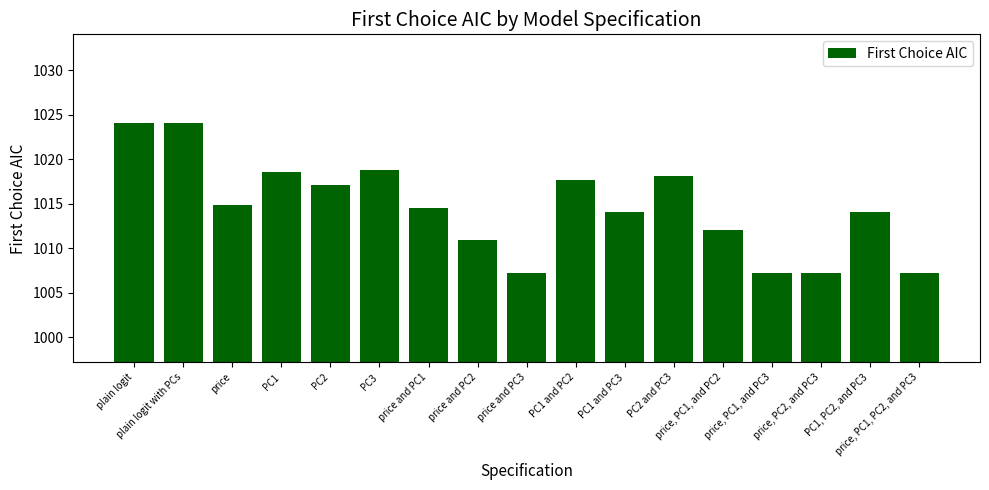

What is the change in value from price, PC1, and PC2 to price, PC1, and PC3?

-4.9